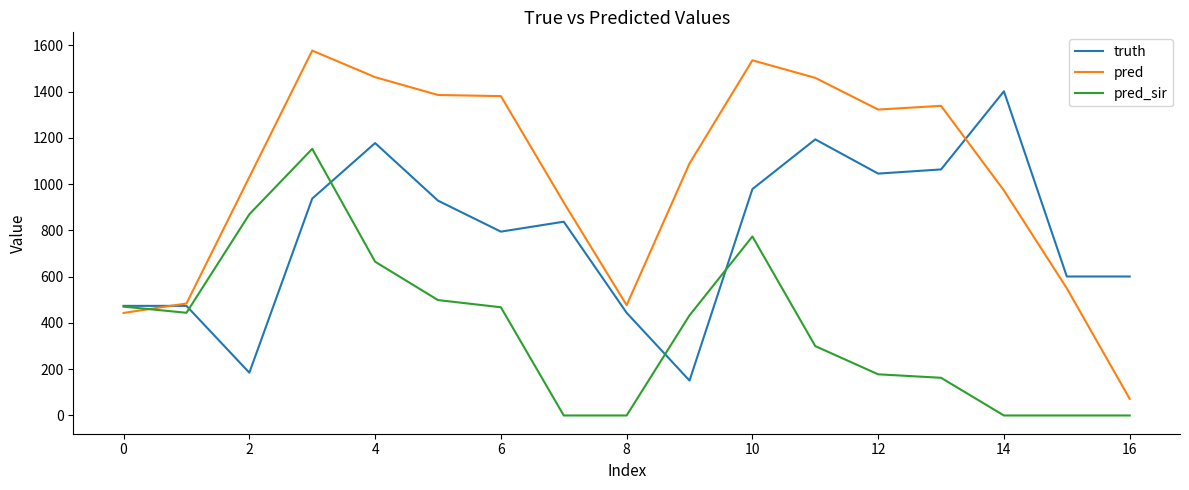

After their last crossing, which series has the higher values: pred_sir or pred?

pred